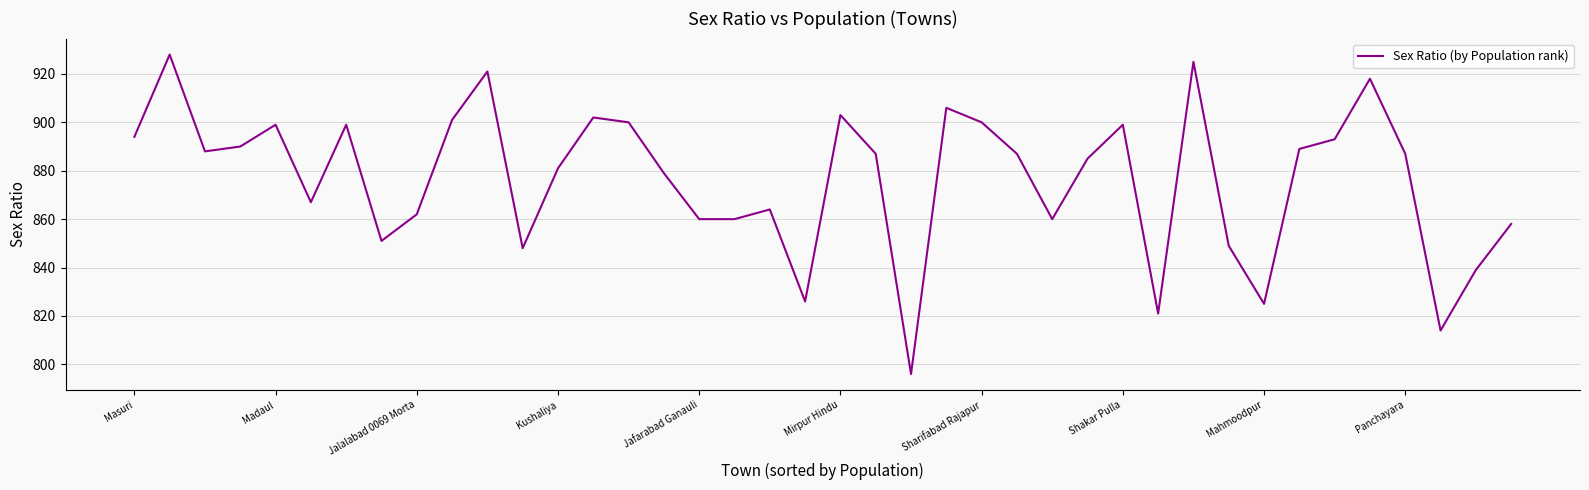

What is the average value?

877